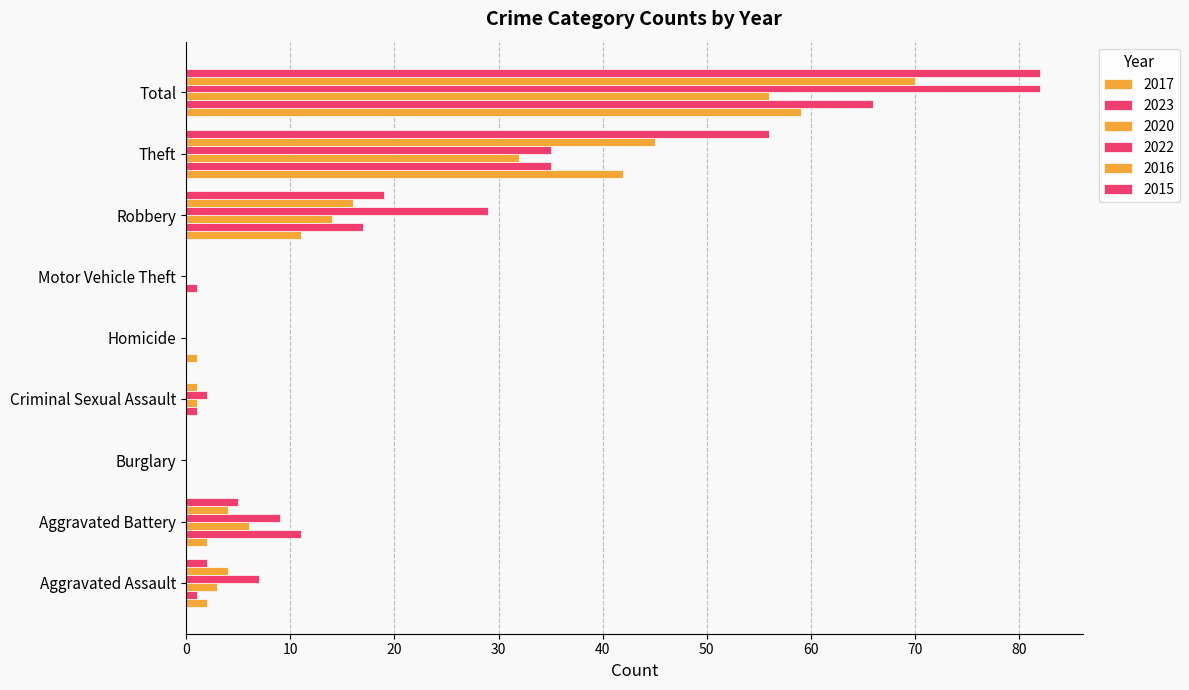

Rank the series at Robbery from lowest to highest value.

2017, 2020, 2016, 2023, 2015, 2022